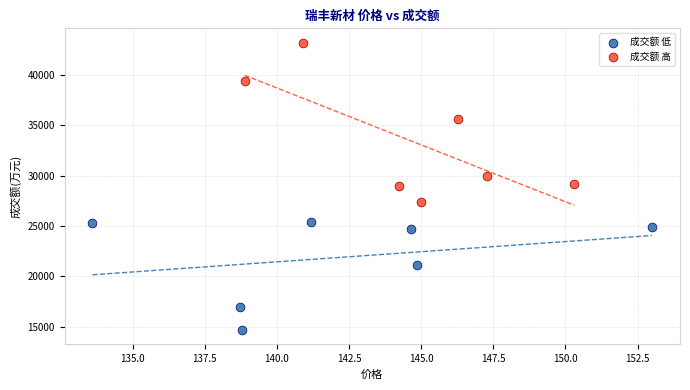

Which series has the widest spread of Y values?

成交额 高